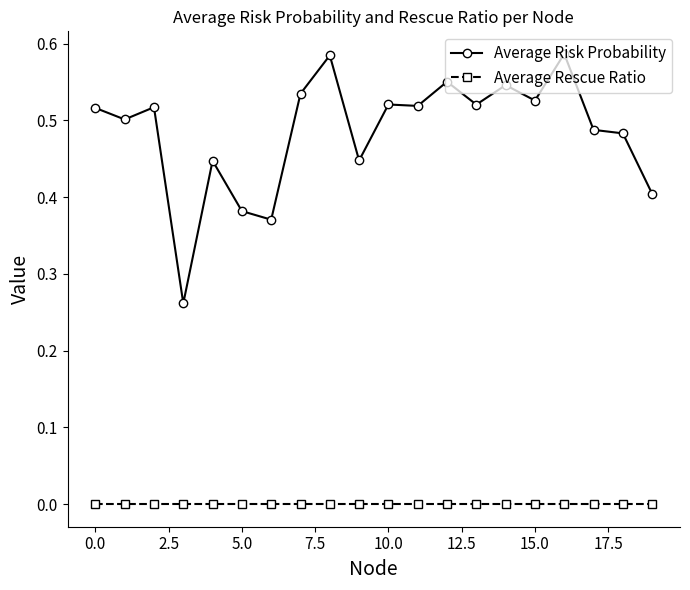

How many categories are shown in the chart?

20